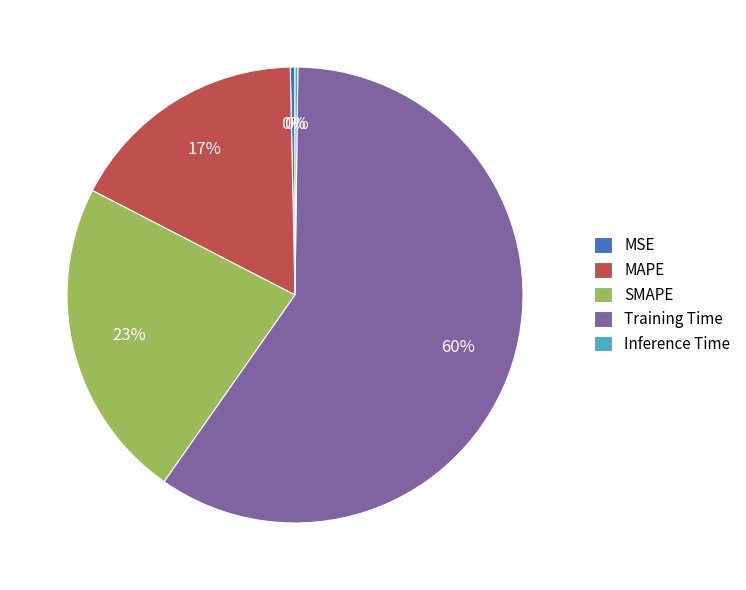

To the nearest percent, what is the combined percentage of SMAPE and MAPE?

40%